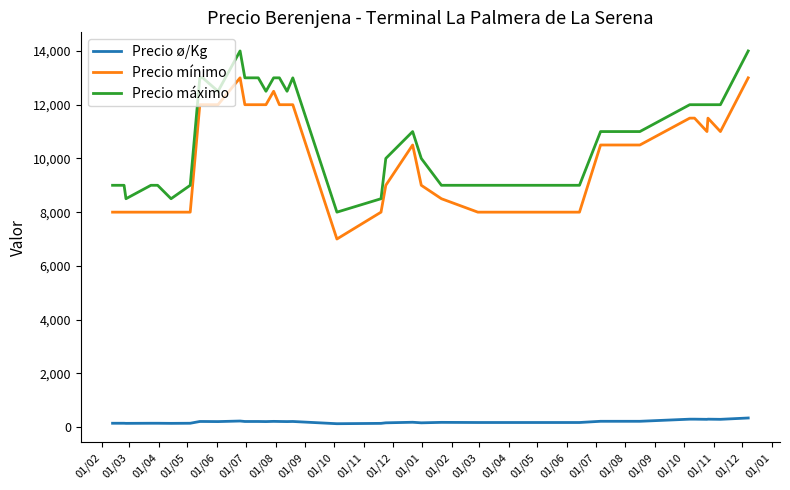

How many values in the Precio mínimo series are below 10500?

19